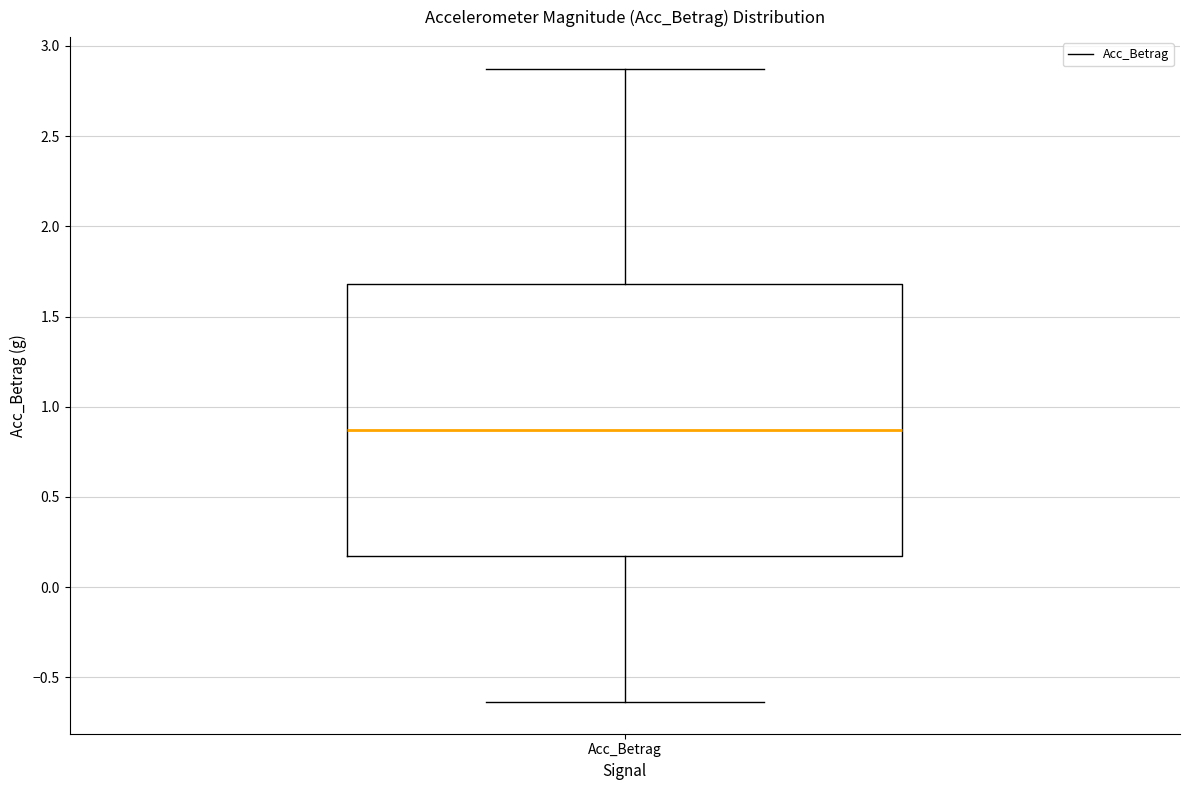

Transcribe this box plot: give where the median line is, the range the box spans, and where the two whiskers end, as read against the y-axis. The values are not printed on the chart, so give them approximately, as read against the axis.

median 0.85, box 0.15 to 1.70, whiskers -0.65 to 2.85